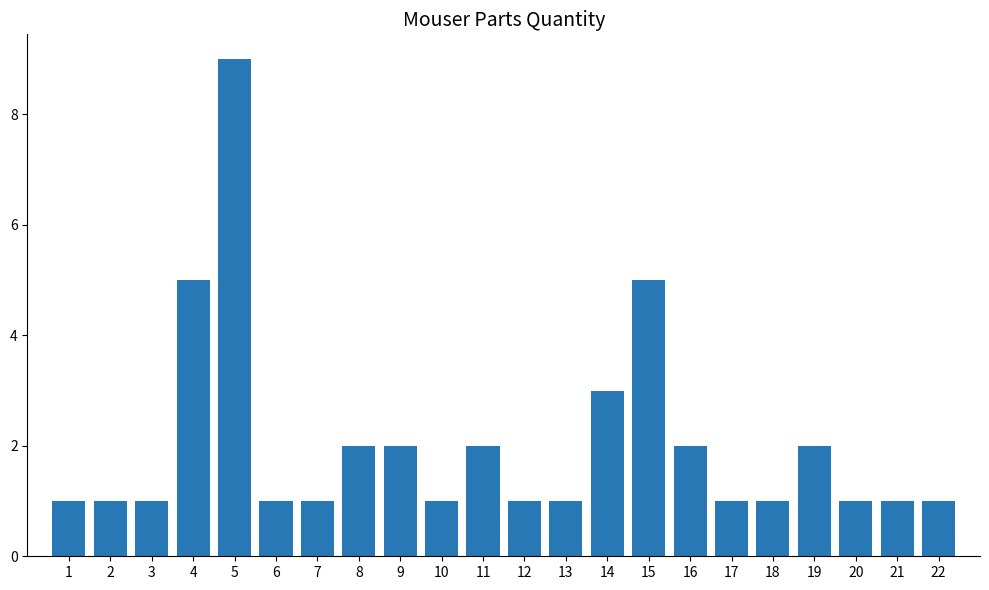

What is the value of the 16th bar from the left?

2